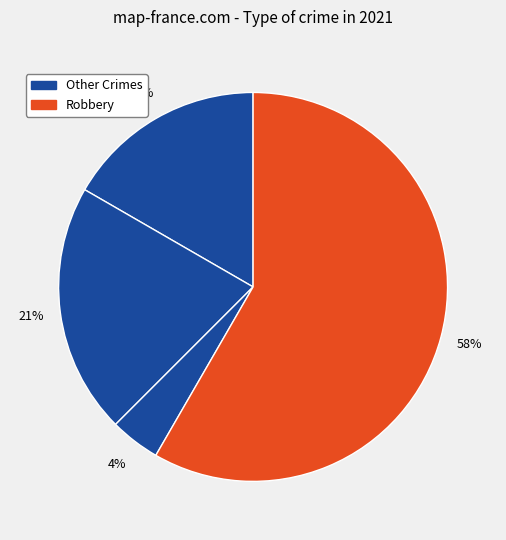

Is there a majority slice in this chart?

Yes